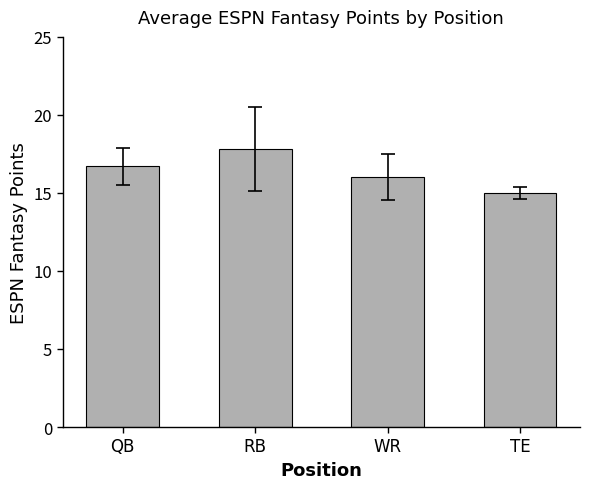

Reading right to left, transcribe all the data shown in this chart.

TE=15.0	WR=16.0	RB=17.8	QB=16.7